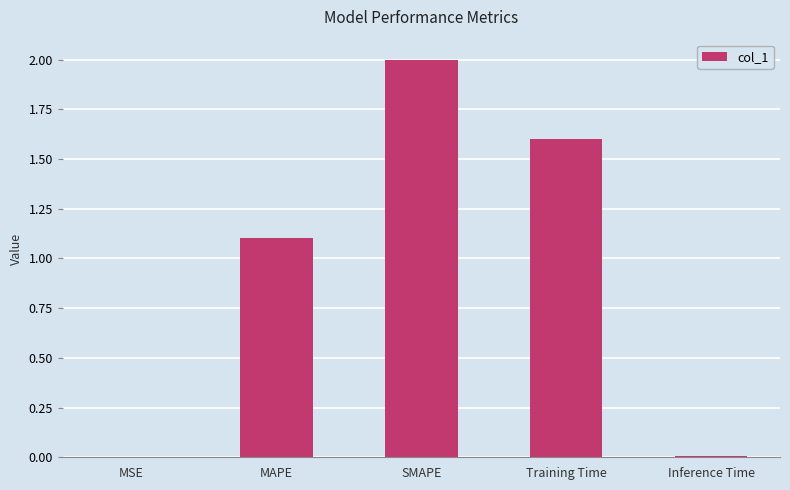

Are the bars horizontal?

No